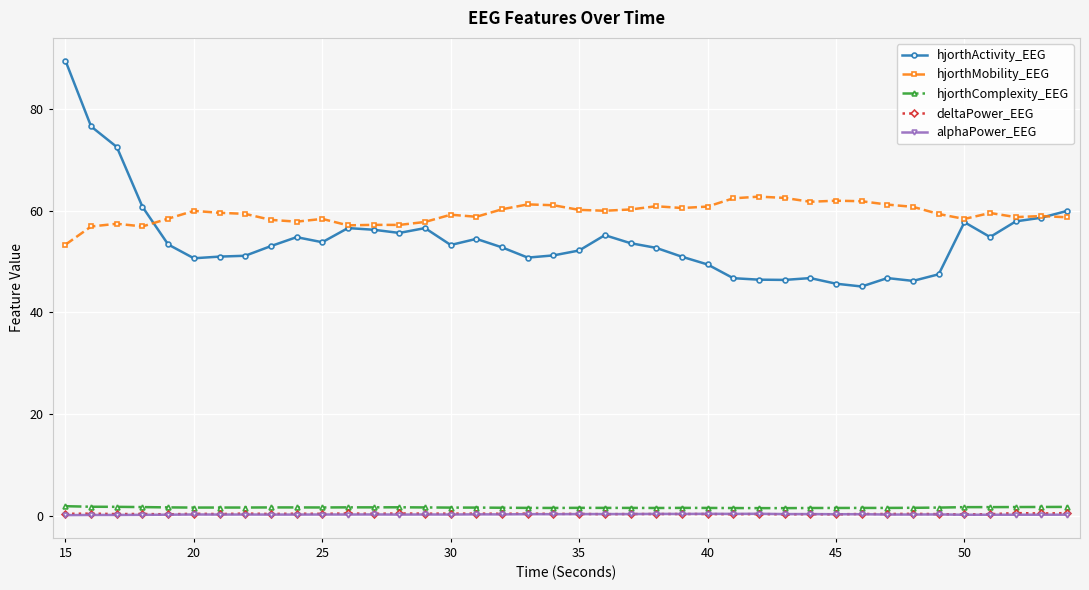

What is the lowest value of the hjorthActivity_EEG series?

45.1